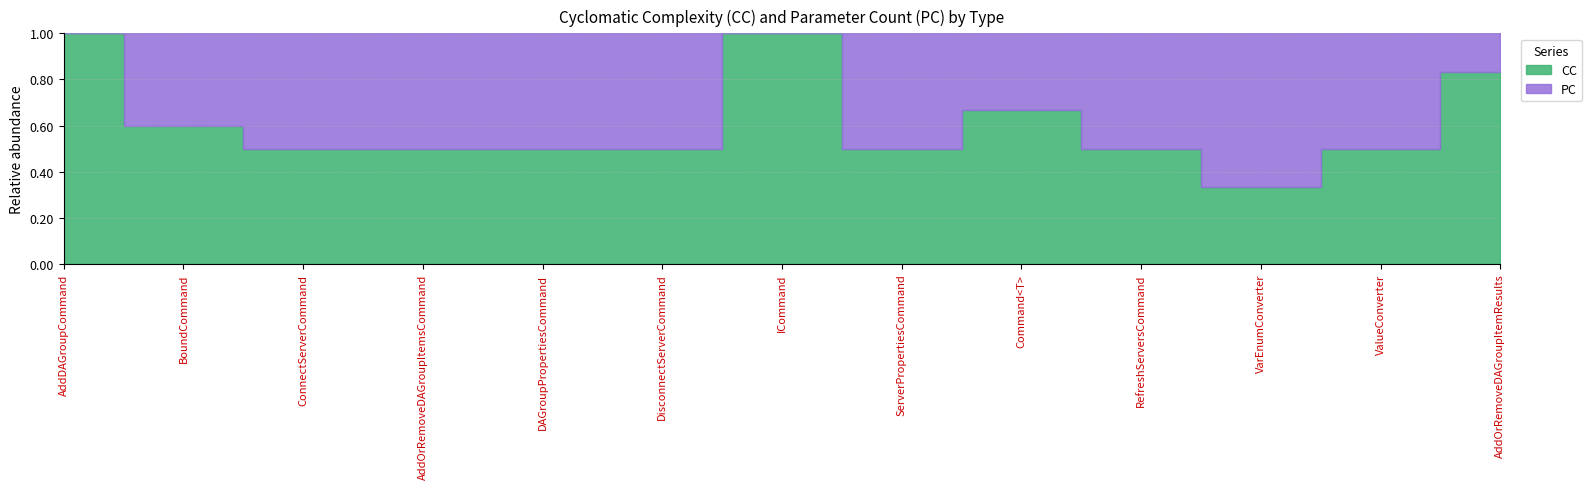

What value does the CC series have at ICommand?

1